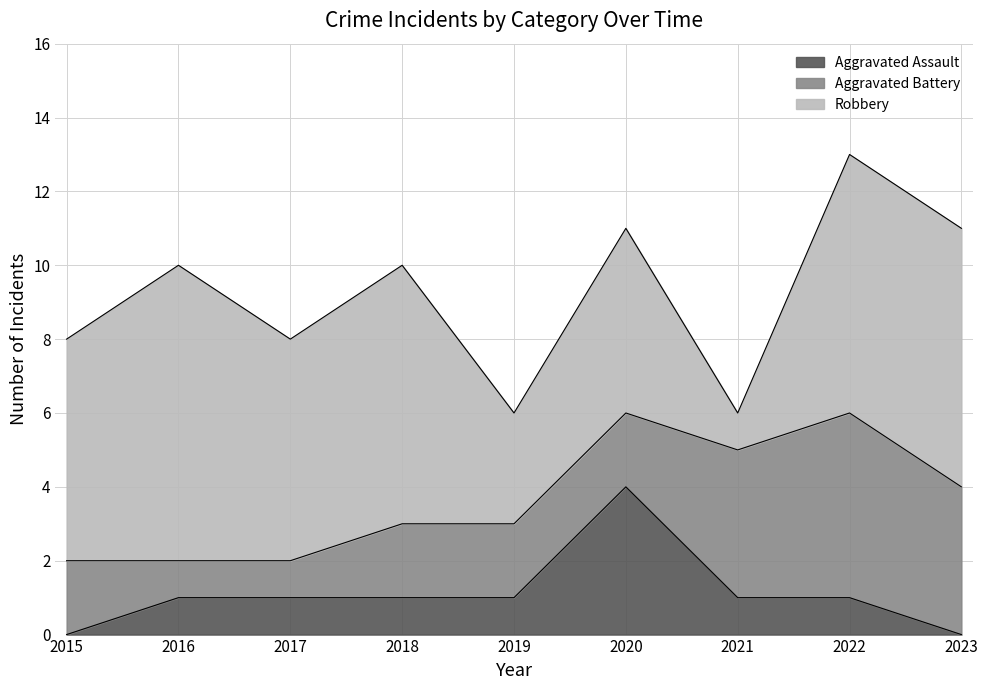

Reading left to right, transcribe all the data shown in this chart.

Aggravated Assault: 0	1	1	1	1	4	1	1	0
Aggravated Battery: 2	1	1	2	2	2	4	5	4
Robbery: 6	8	6	7	3	5	1	7	7